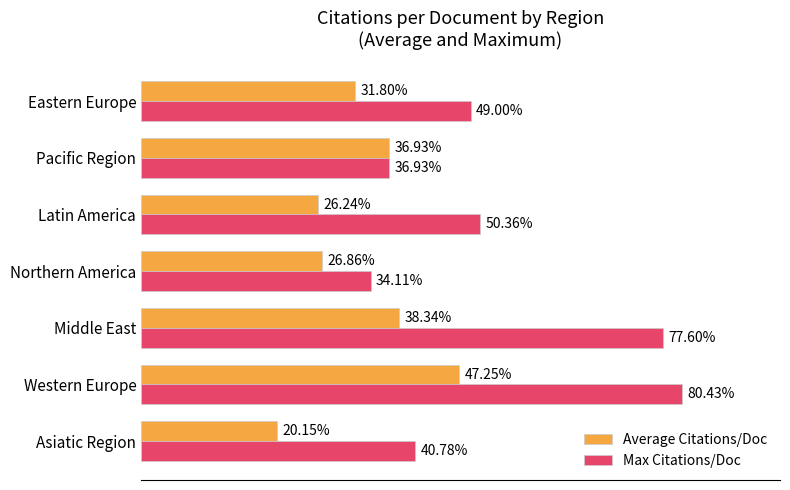

Which series has the widest spread of values?

Max Citations/Doc